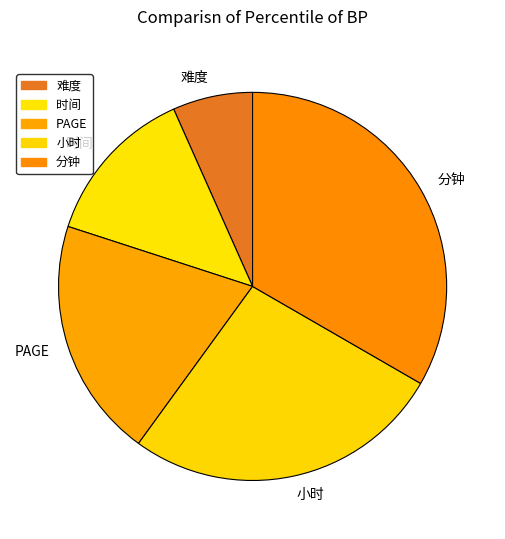

Rank the categories by value from highest to lowest.

分钟, 小时, PAGE, 时间, 难度